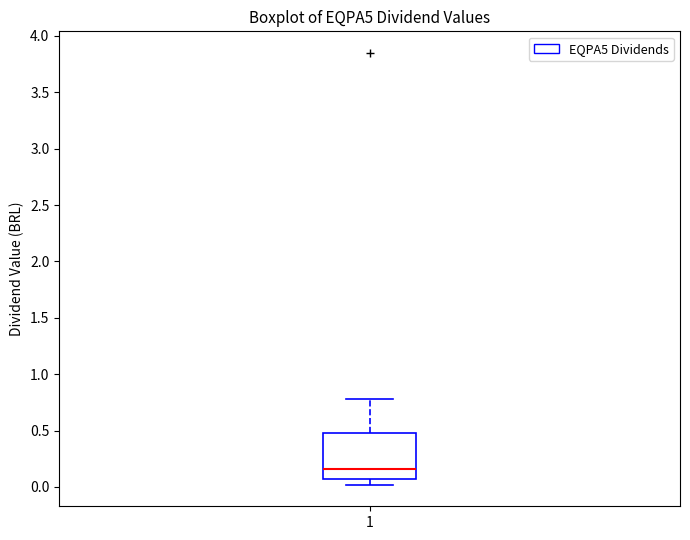

Where is the lower edge of the box at x = 1 on the y-axis? The values are not printed on the chart, so give them approximately, as read against the axis.

0.05